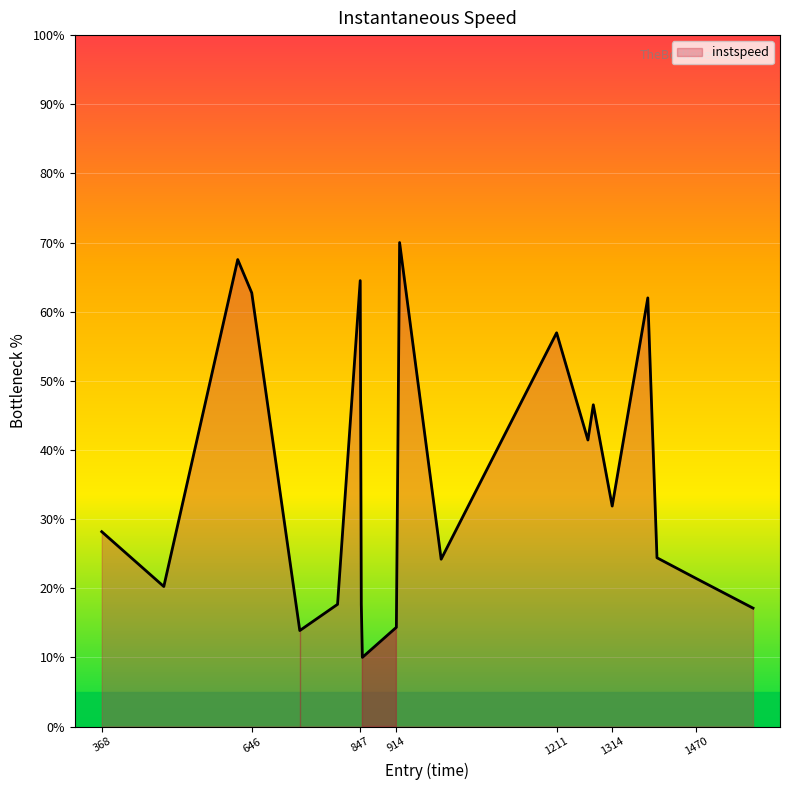

What is the difference between the maximum and minimum values?

60.0